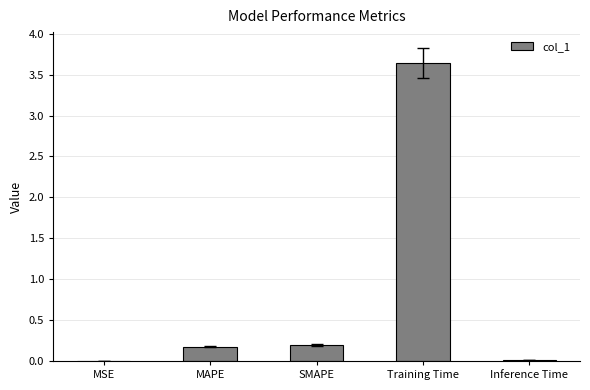

What is the change in value from MSE to Training Time?

+3.6